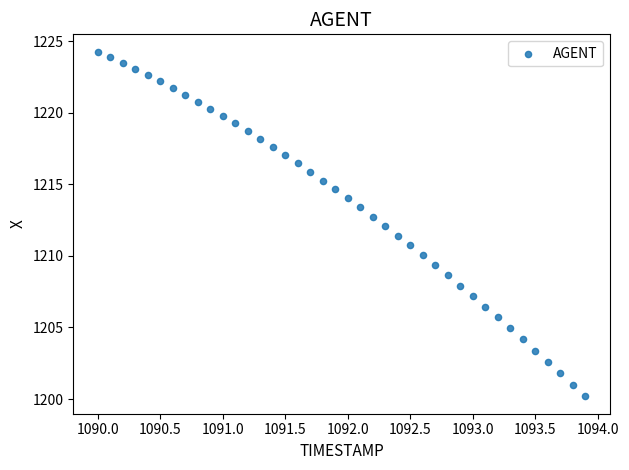

What is the range of X values (max minus min)?

3.9